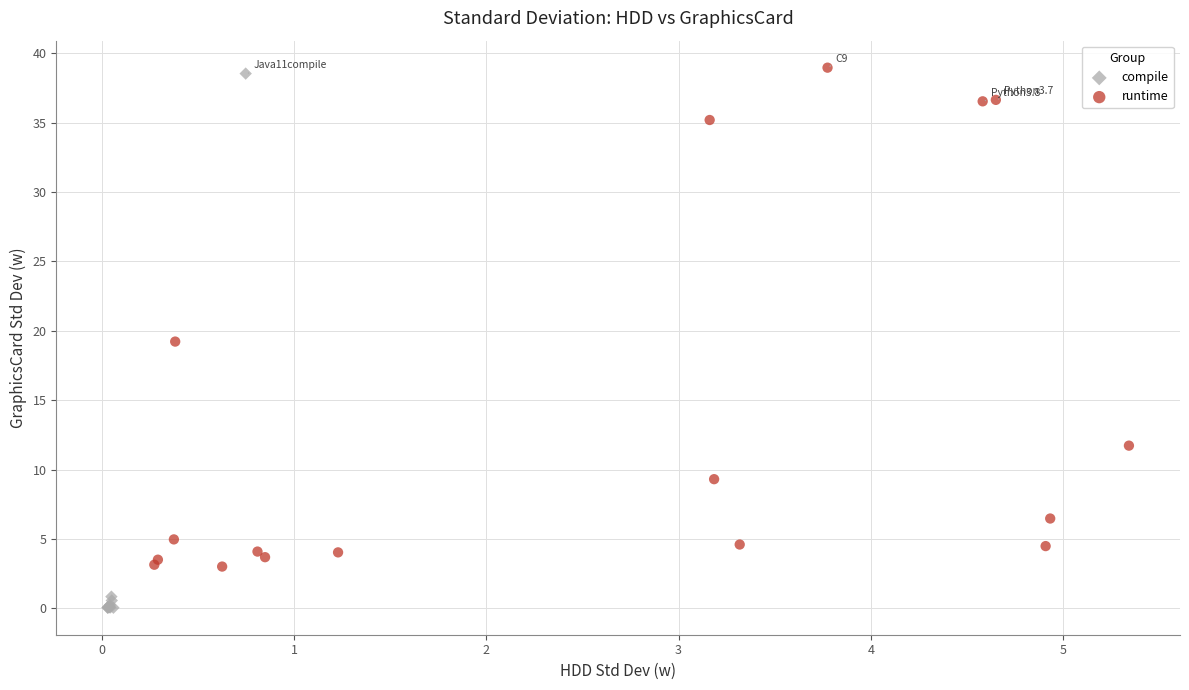

Which series reaches the maximum Y coordinate?

runtime